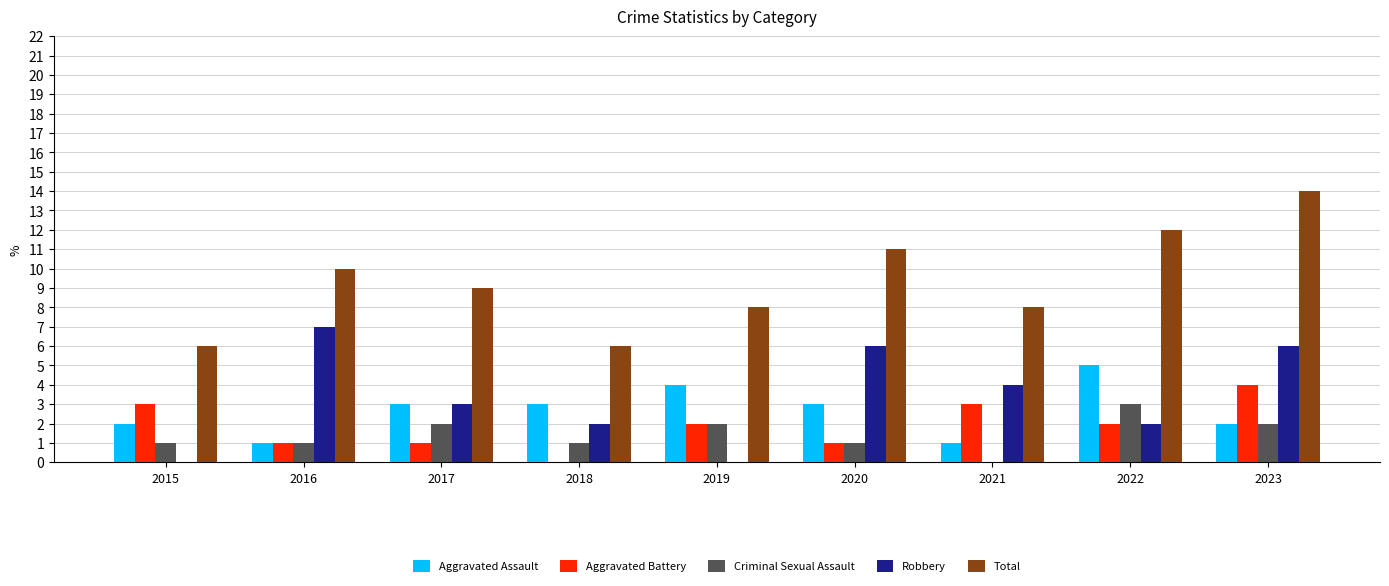

True or false: Aggravated Assault has a value of 4 at 2019.

True